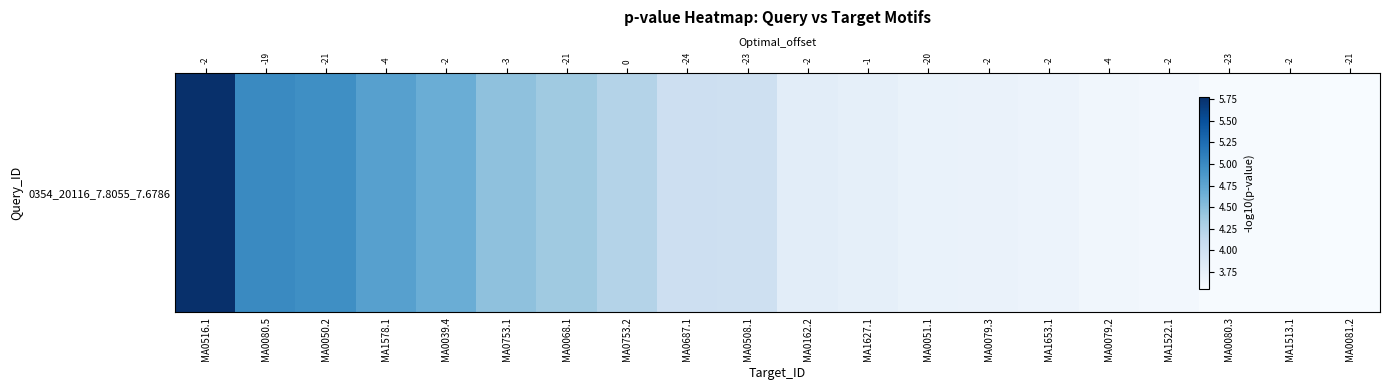

Reading right to left, list all the values displayed in this chart.

MA0081.2=3.6	MA1513.1=3.6	MA0080.3=3.6	MA1522.1=3.6	MA0079.2=3.6	MA1653.1=3.7	MA0079.3=3.7	MA0051.1=3.7	MA1627.1=3.7	MA0162.2=3.8	MA0508.1=4.0	MA0687.1=4.0	MA0753.2=4.2	MA0068.1=4.4	MA0753.1=4.5	MA0039.4=4.7	MA1578.1=4.8	MA0050.2=5.0	MA0080.5=5.0	MA0516.1=5.8